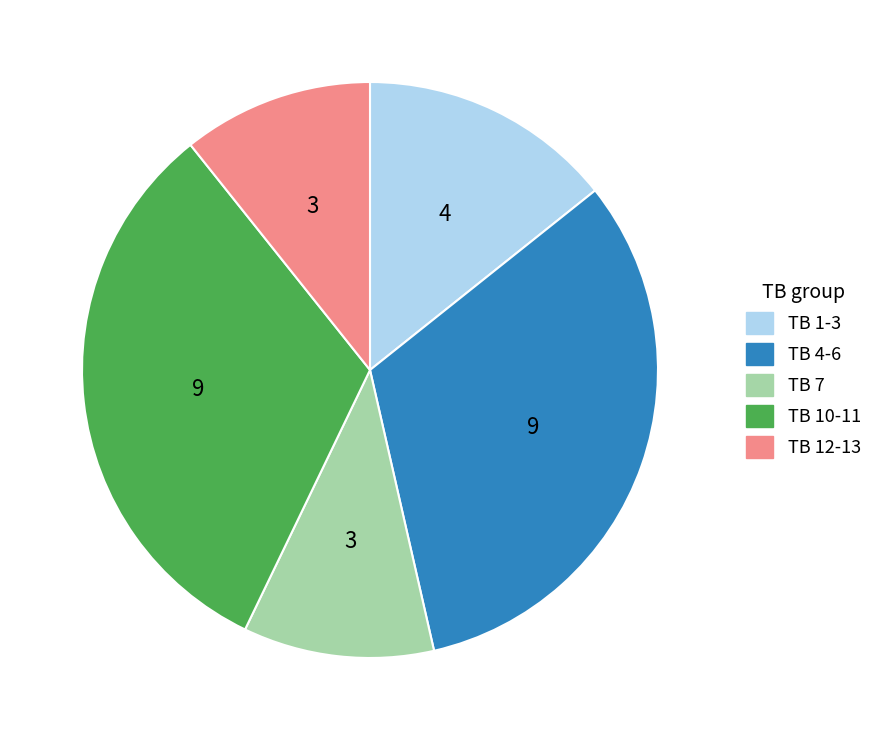

The TB 1-3 slice represents 14% of the pie. True or false?

True